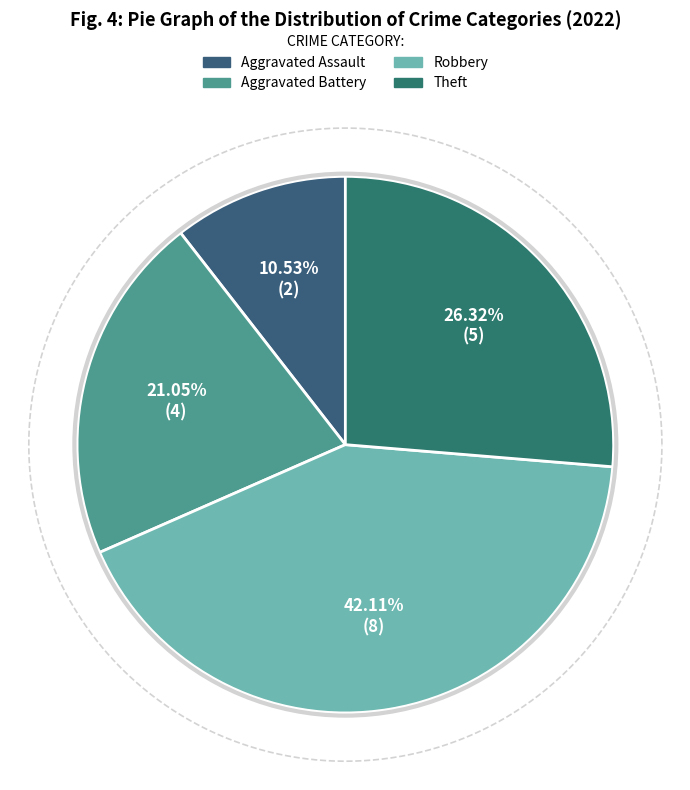

Which category has the smallest portion of the pie?

Aggravated Assault